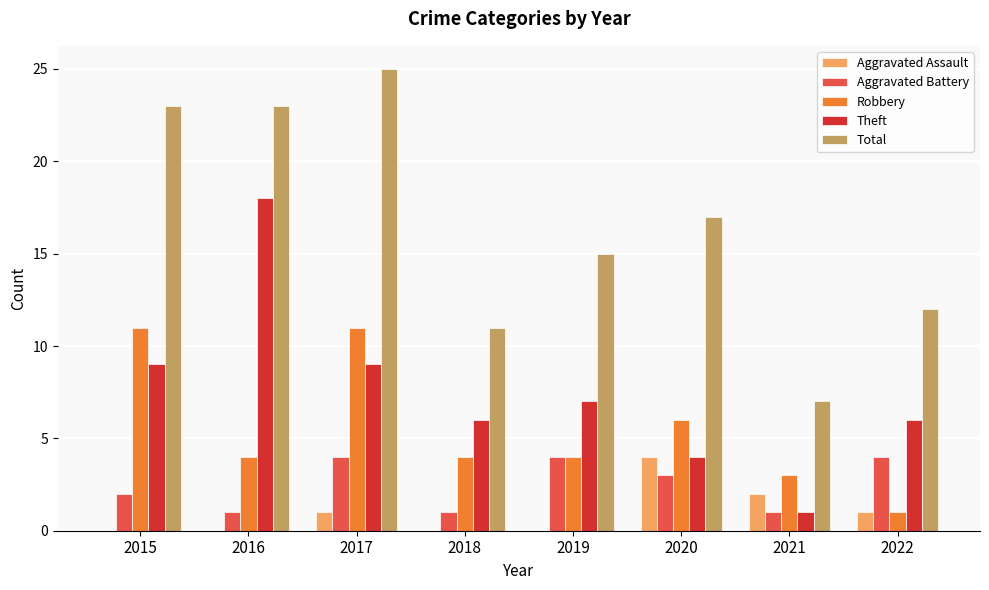

Which series has the largest range (max minus min)?

Total